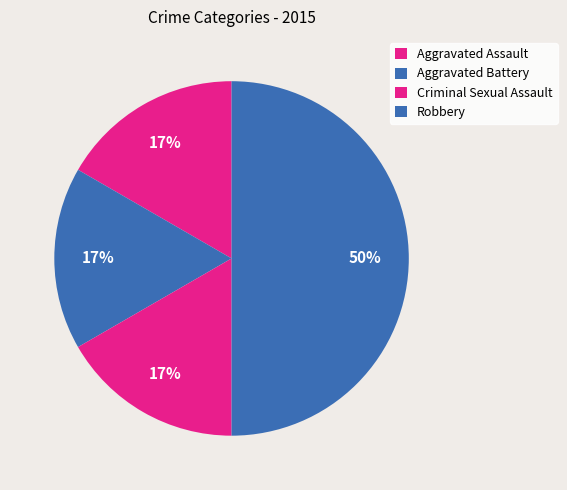

True or false: Aggravated Battery accounts for 11% of the total.

False